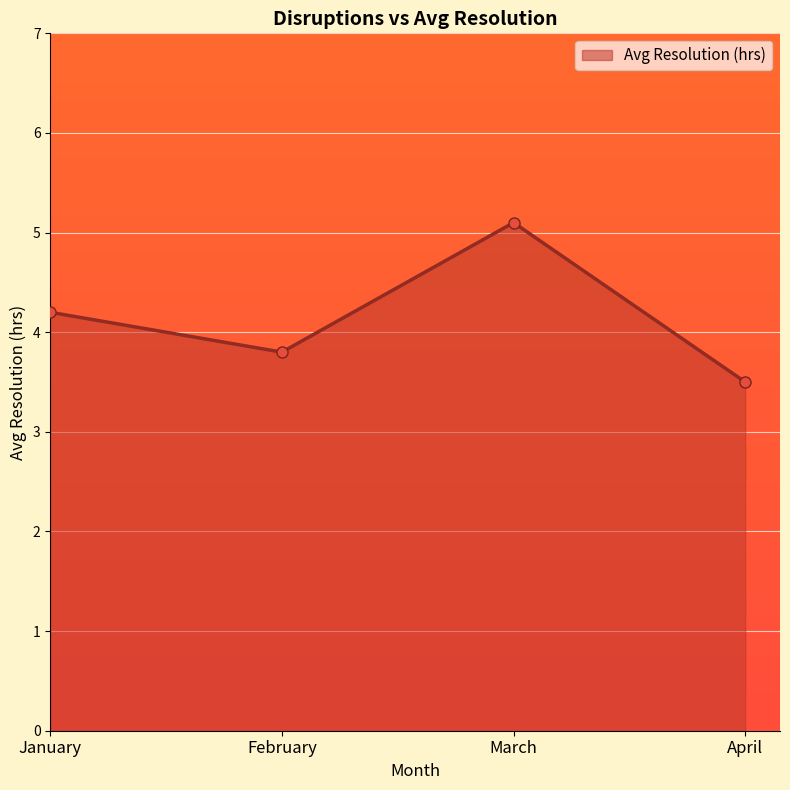

What is the ratio of the value at January to the value at April?

1.2